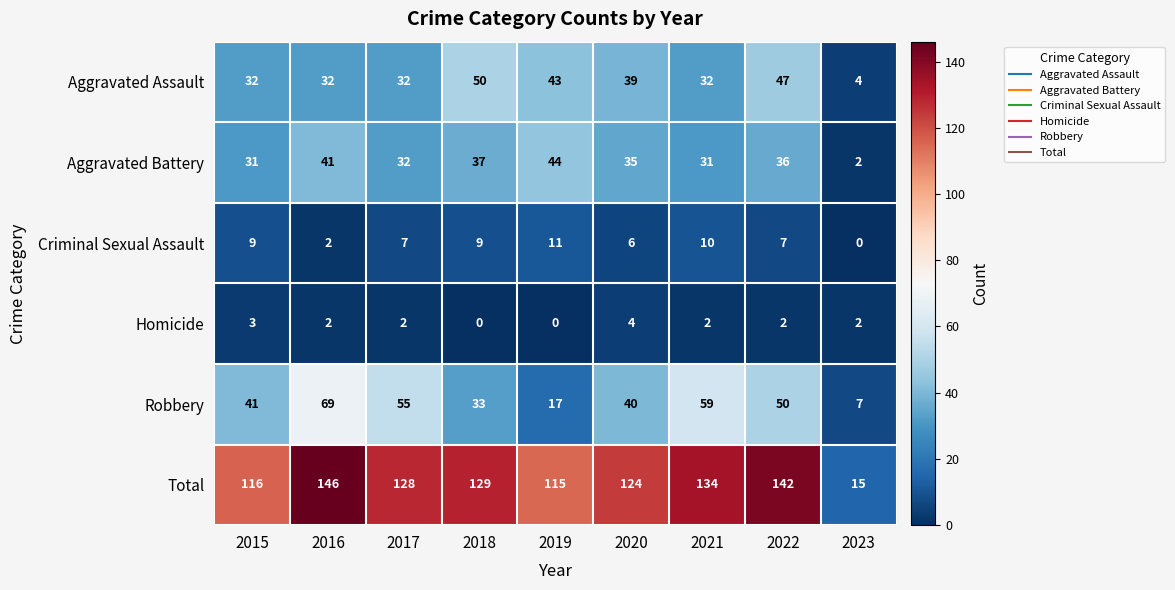

Rank the series by their maximum value, from highest to lowest.

Total, Robbery, Aggravated Assault, Aggravated Battery, Criminal Sexual Assault, Homicide